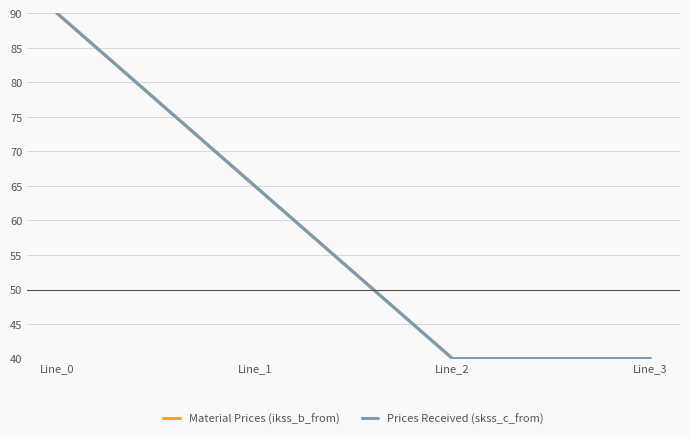

At how many categories does at least one series exceed 87?

1